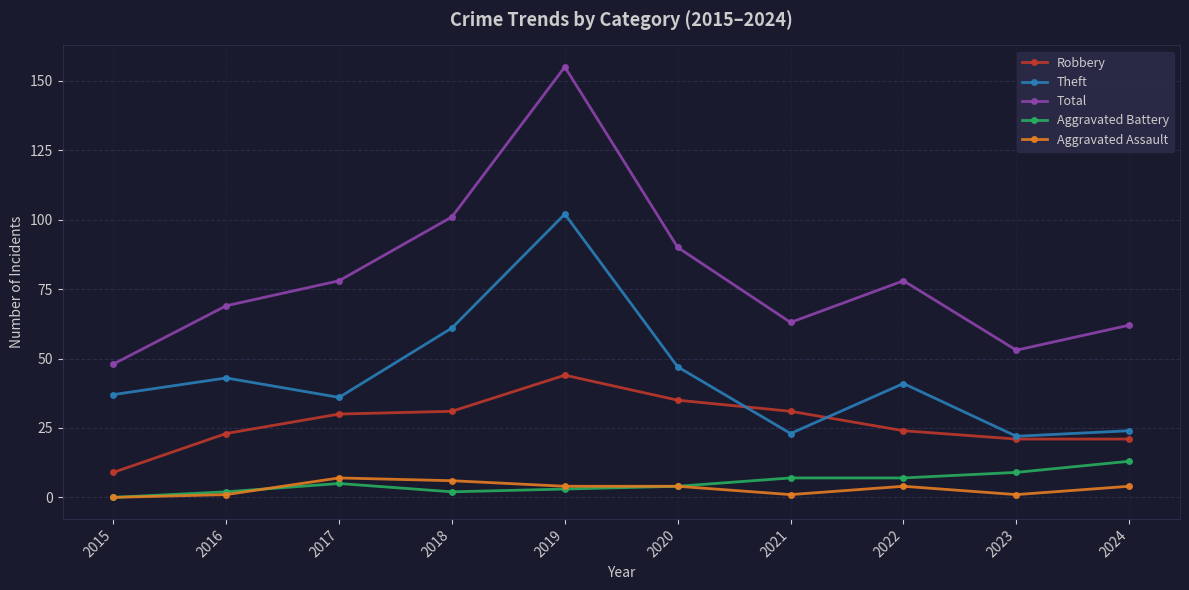

Read the Aggravated Battery value at 2024, to the nearest 5.

15